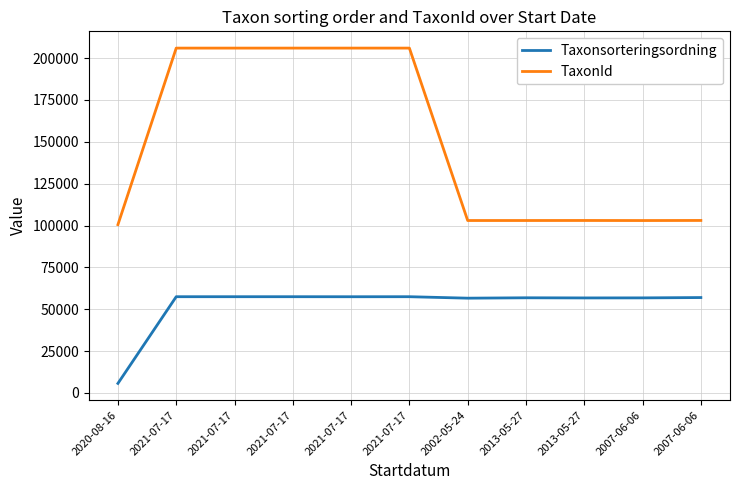

What is the sum of the Taxonsorteringsordning values at 2013-05-27 and 2021-07-17?

114263